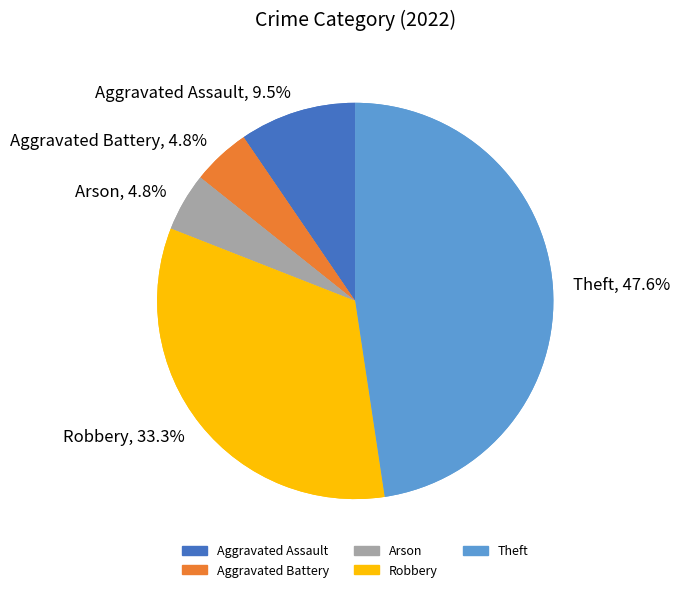

What percentage is the Aggravated Battery slice, to the nearest percent?

5%